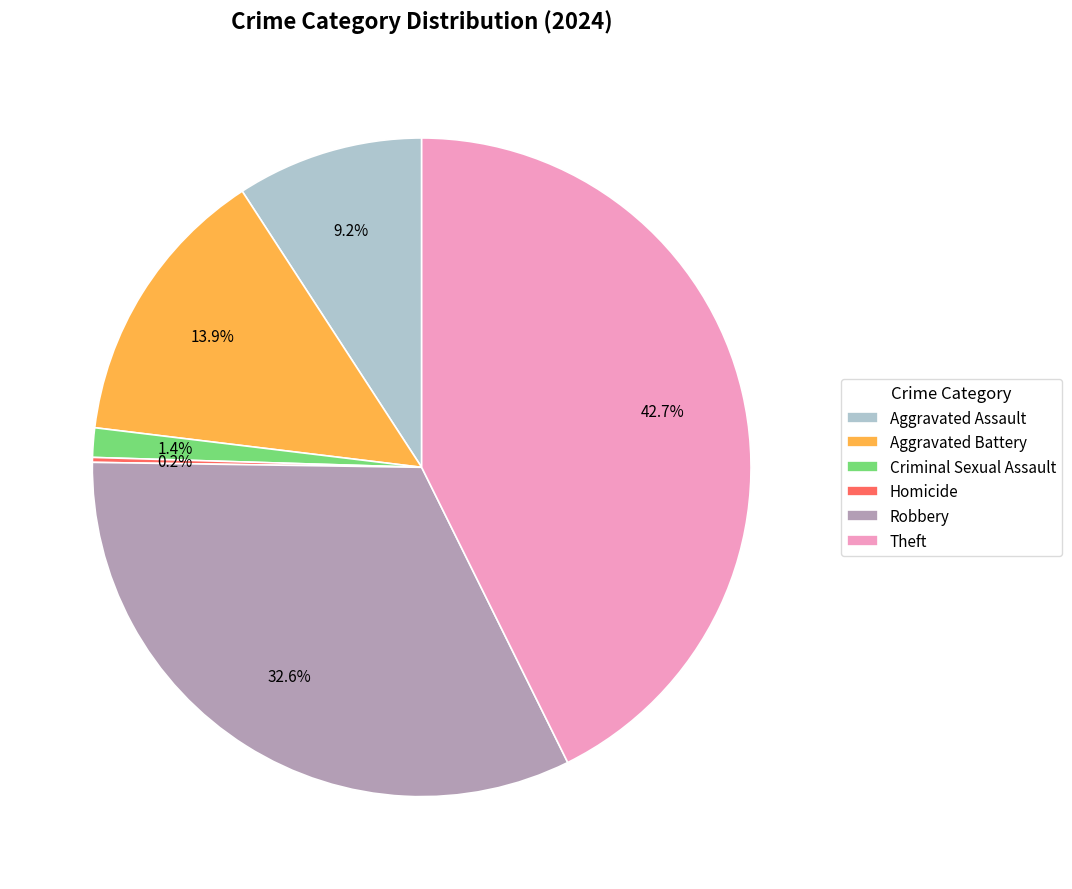

To the nearest percent, what portion does Robbery represent?

33%